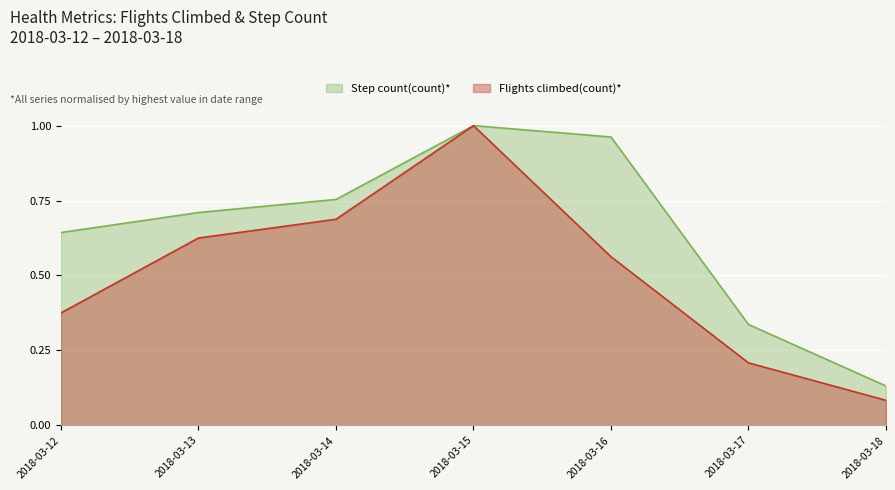

Between 2018-03-13 and 2018-03-15, which is larger?

2018-03-15